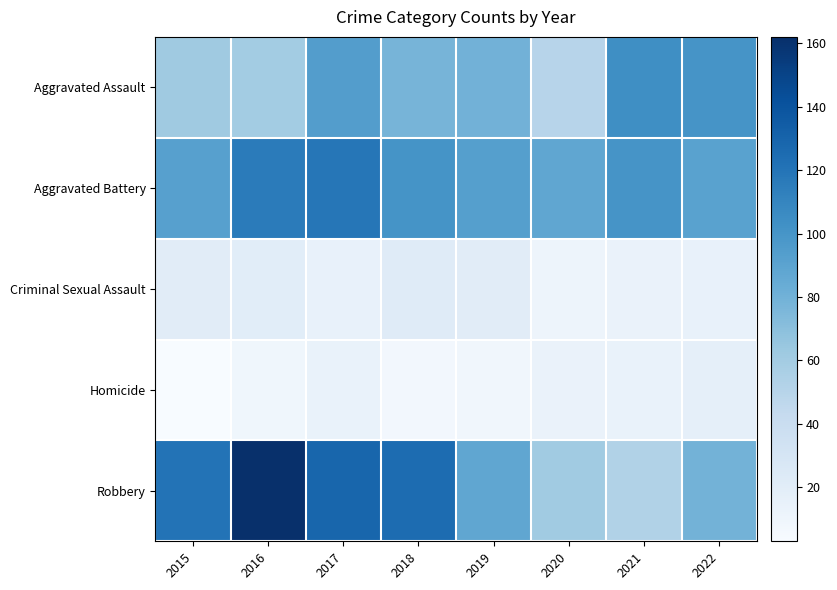

What is the total value across all series at 2022?

302